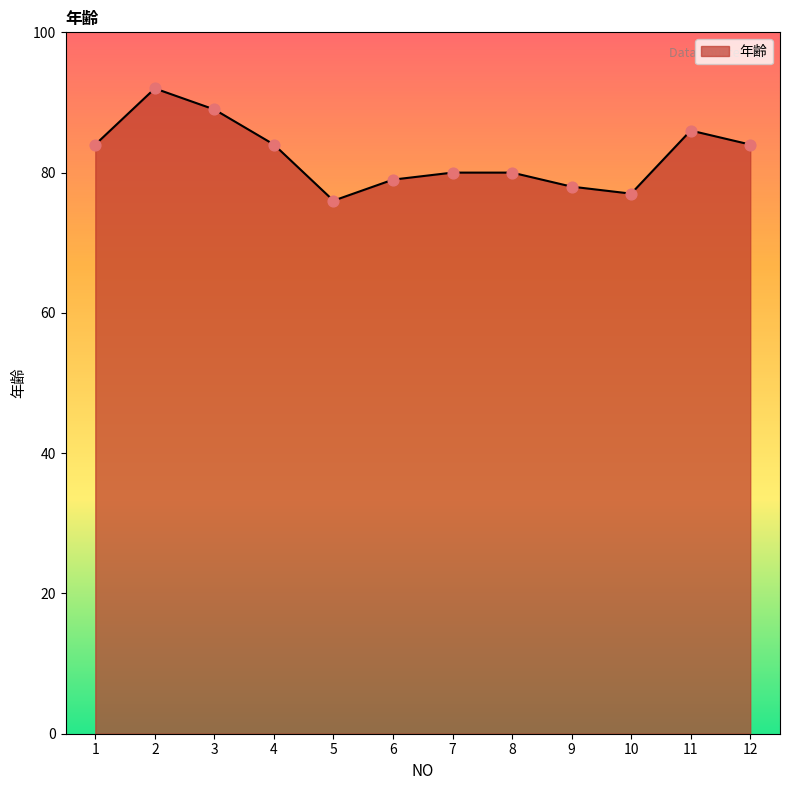

Approximately how many times larger is the value at 8 compared to 11?

0.9